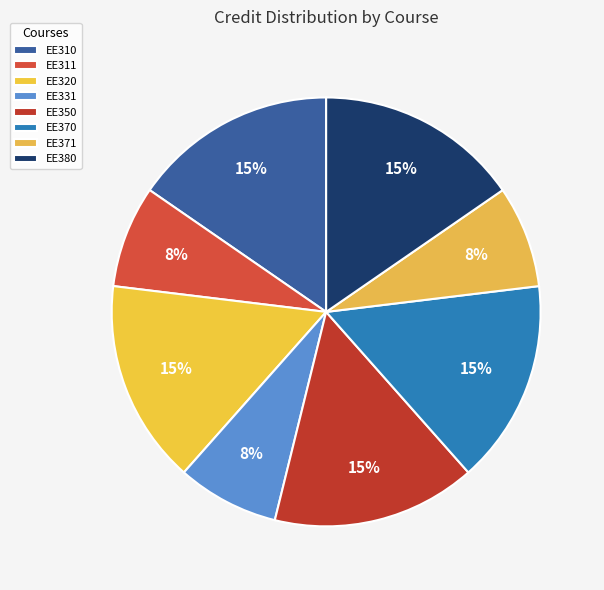

To the nearest percent, what percentage of the pie is EE350?

15%